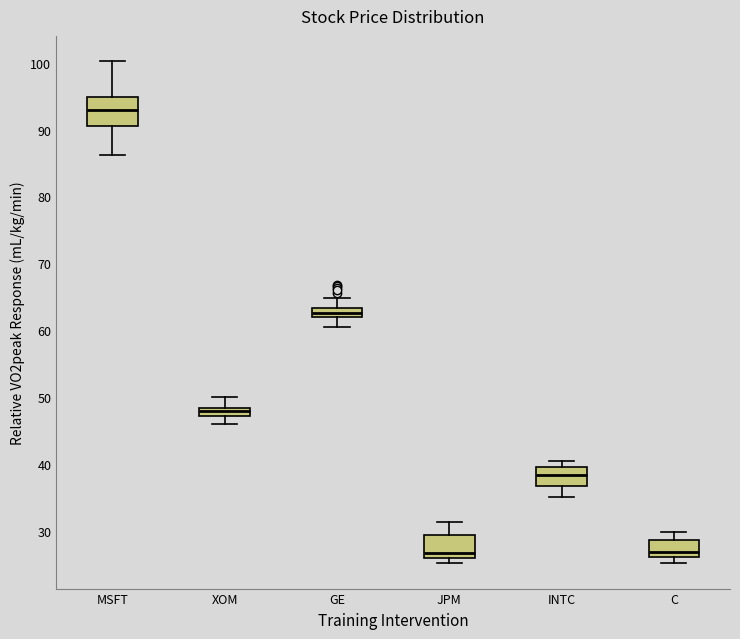

Where is the upper edge of the box for JPM on the y-axis? The values are not printed on the chart, so give them approximately, as read against the axis.

29